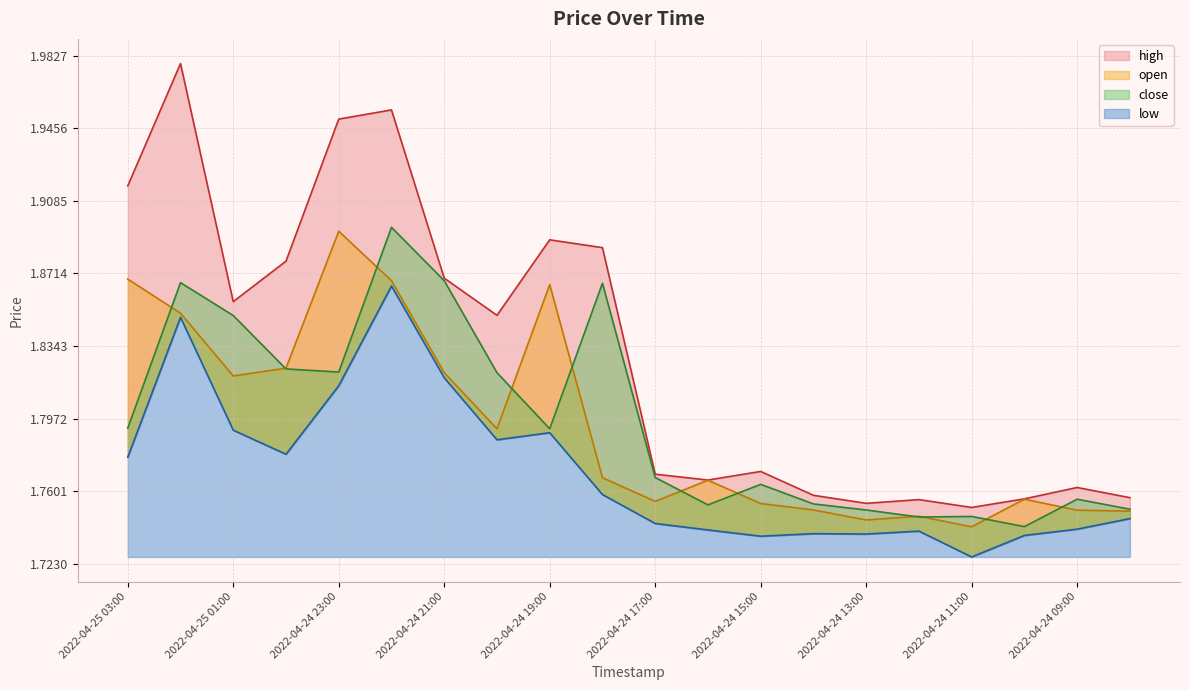

At how many categories does at least one series exceed 1?

20